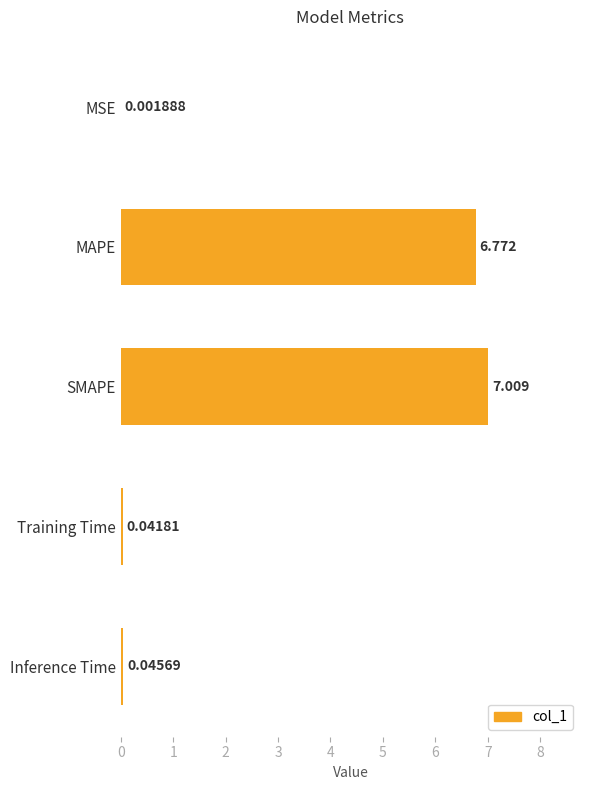

Which category has the highest value across all series?

SMAPE